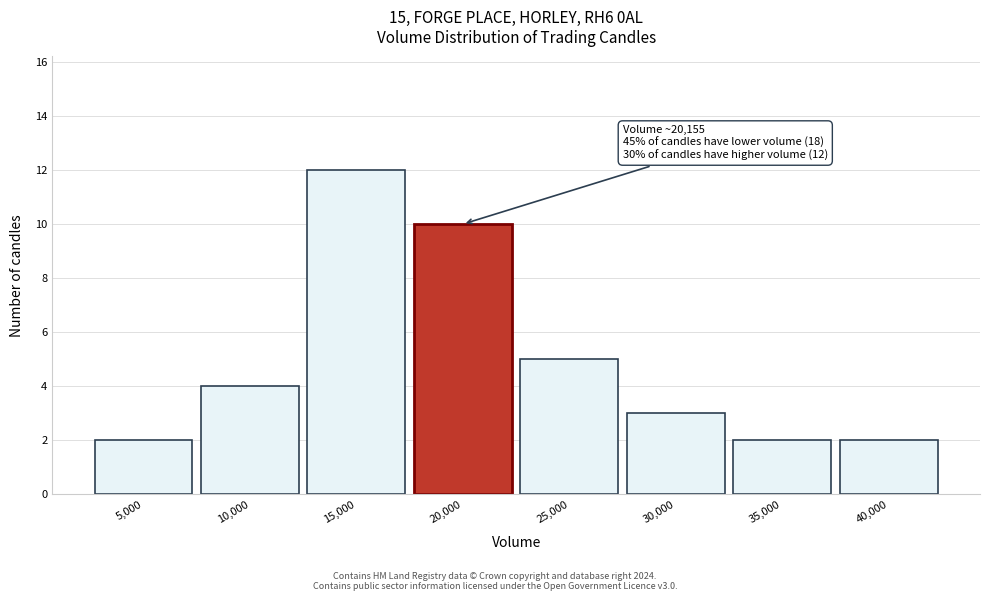

Reading left to right, transcribe all the data shown in this chart.

5,000=2	10,000=4	15,000=12	20,000=10	25,000=5	30,000=3	35,000=2	40,000=2